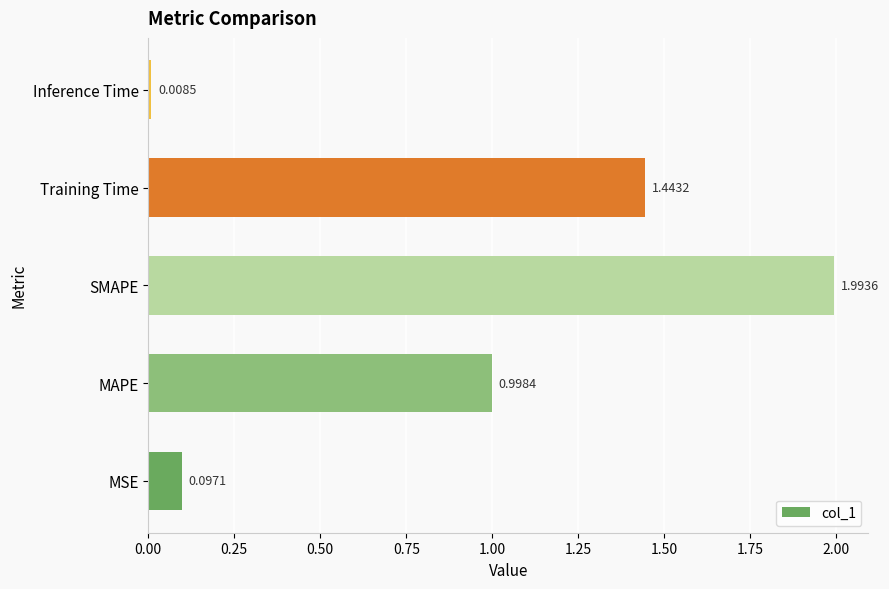

Between Inference Time and MSE, which is larger?

MSE